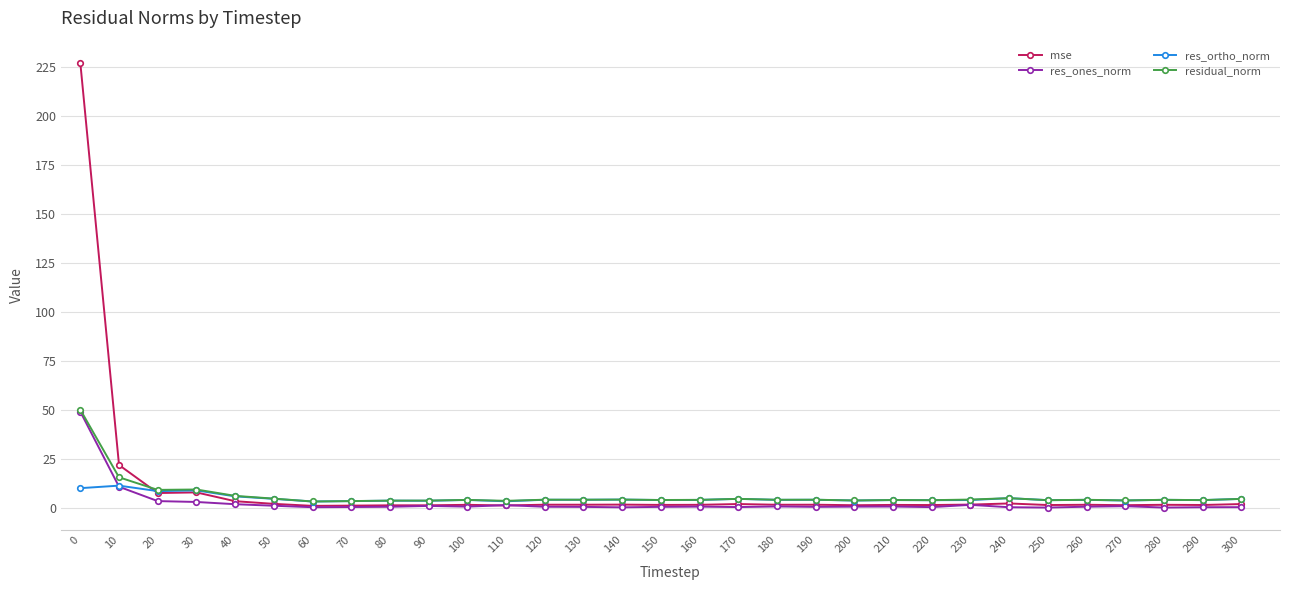

Does the chart display data point markers on the line(s)?

Yes